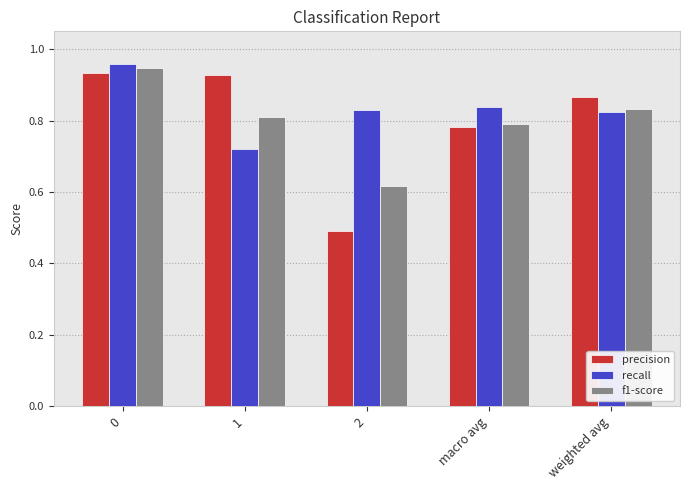

What is the sum of all recall values?

4.2